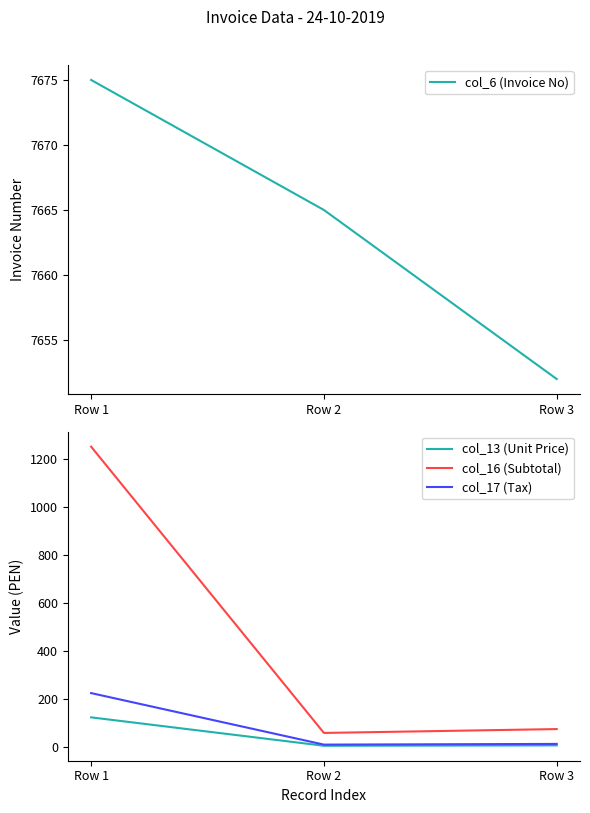

What is the sum of all col_6 (Invoice No) values?

22992